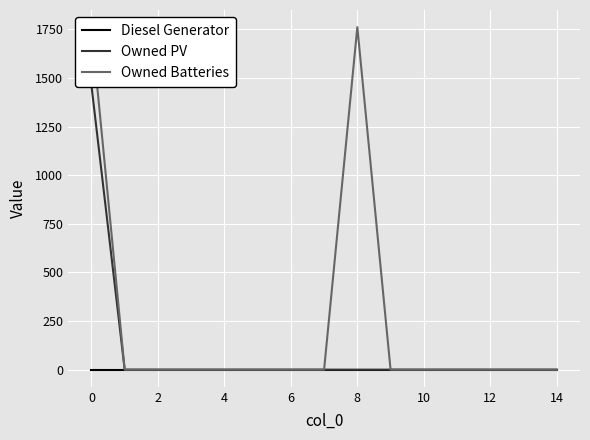

How many categories are shown in the chart?

15